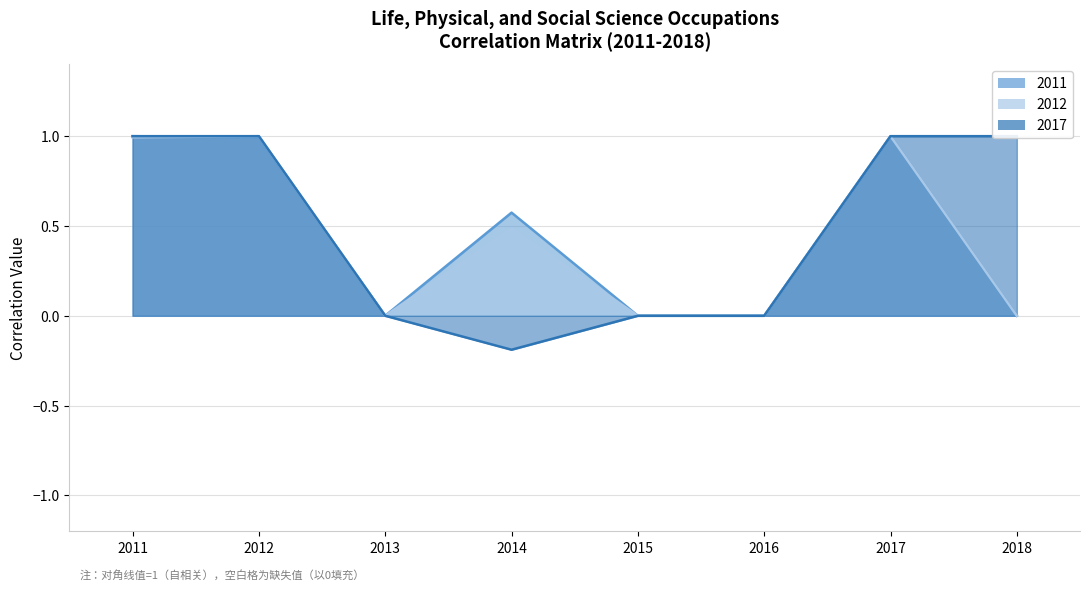

What is the difference between the 2012 values at 2015 and 2014?

0.5